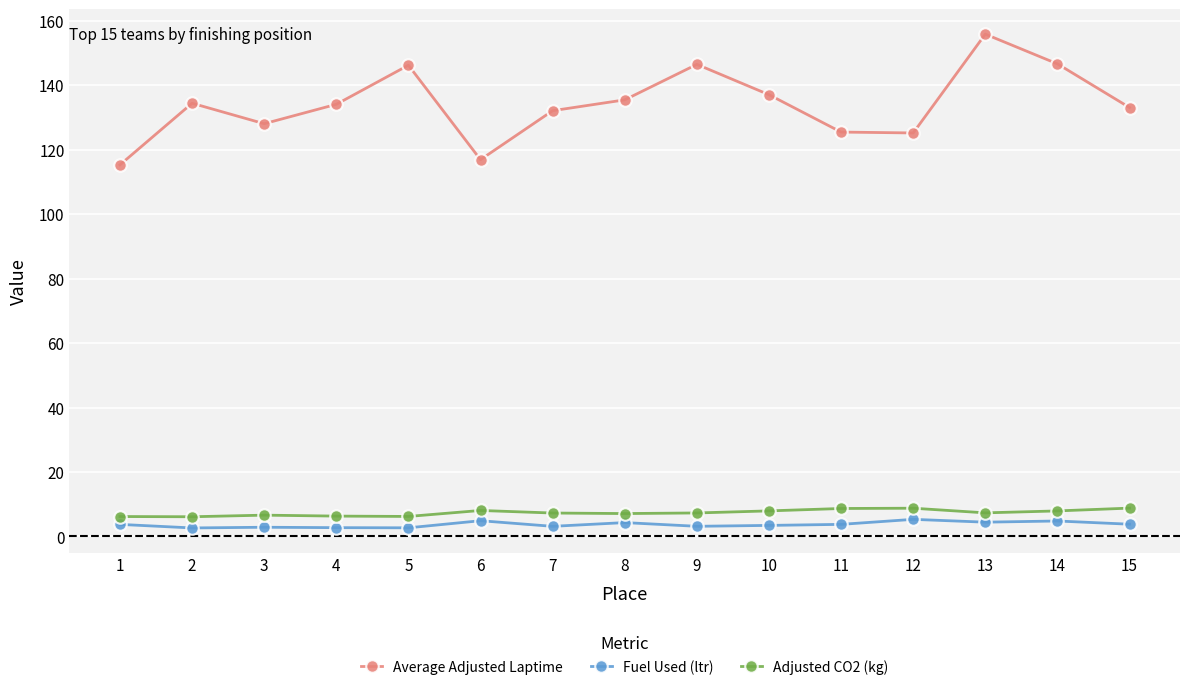

True or false: Fuel Used (ltr) and Average Adjusted Laptime intersect in this chart.

False